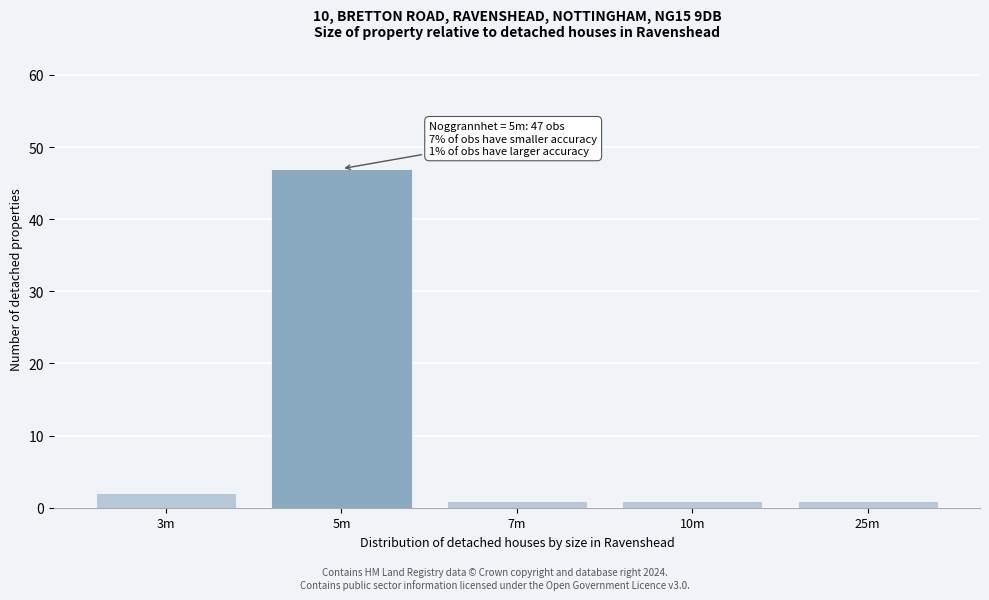

Reading left to right, what are all the values shown in this chart?

2	47	1	1	1